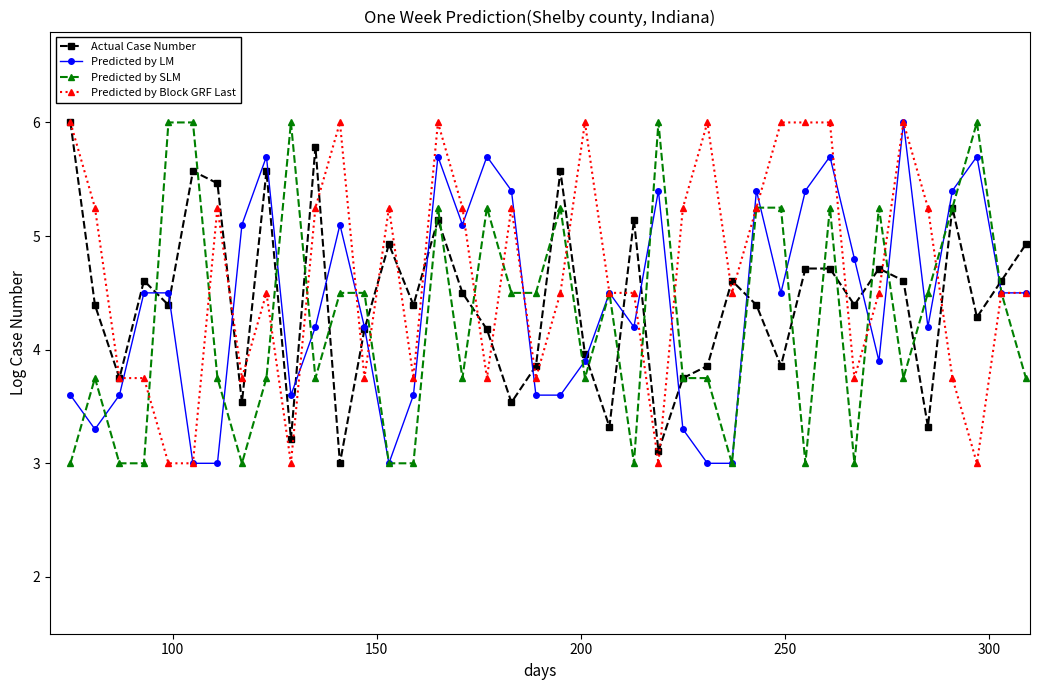

True or false: Actual Case Number has more than 0 points higher than both neighbors.

True